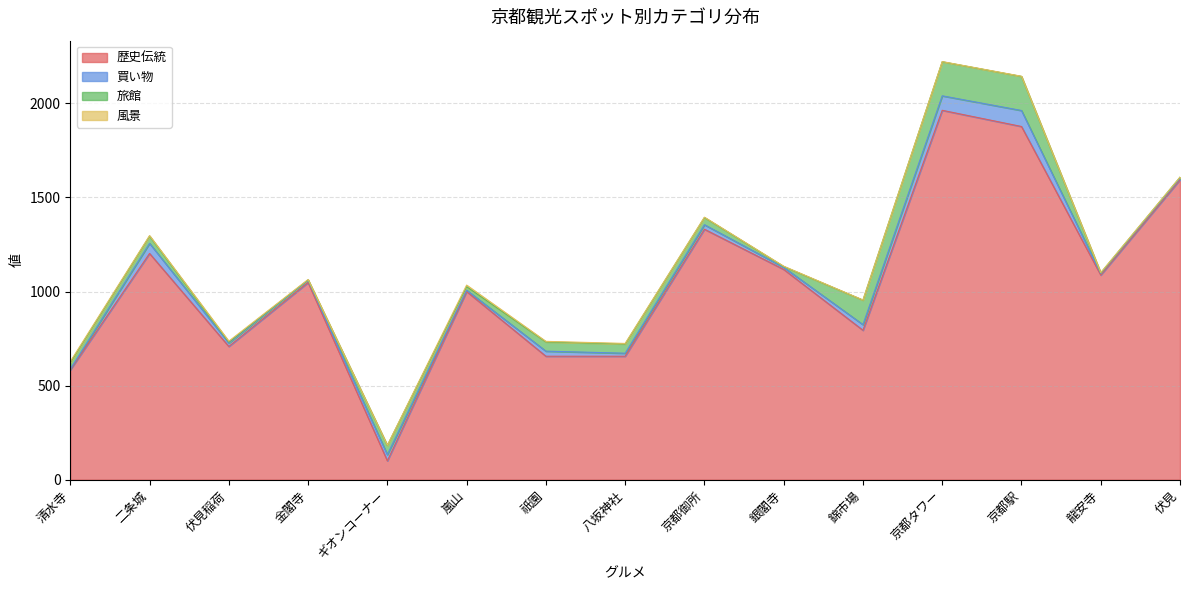

Rank the series at 清水寺 from lowest to highest value.

買い物, 風景, 旅館, 歴史伝統